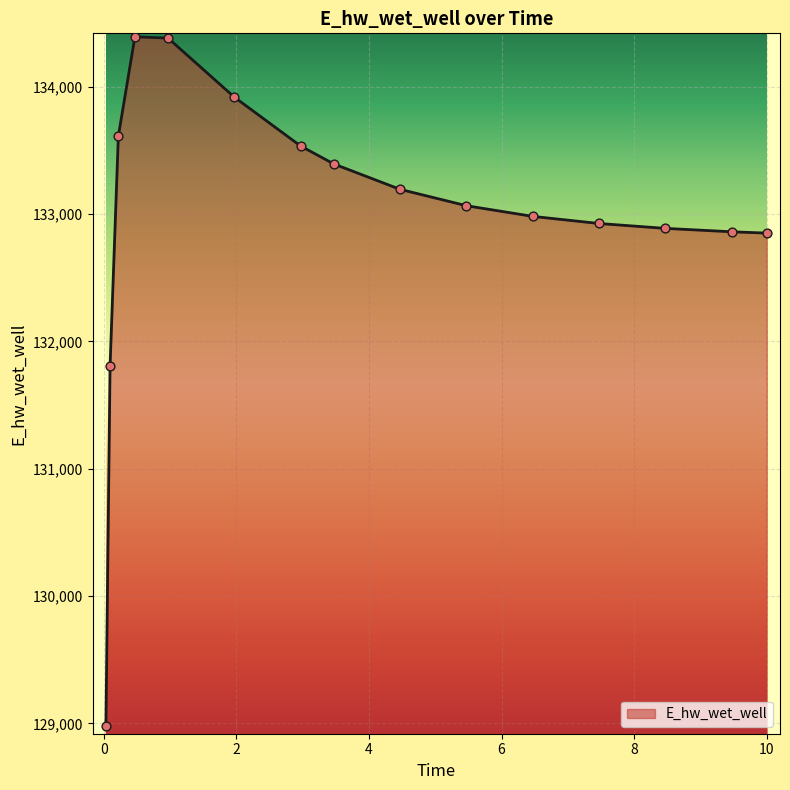

What is the smallest value displayed?

128982.6